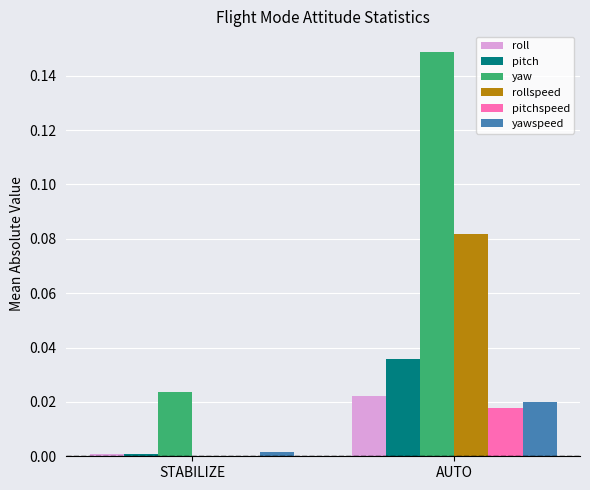

Between STABILIZE and AUTO, which series saw the biggest shift?

yaw